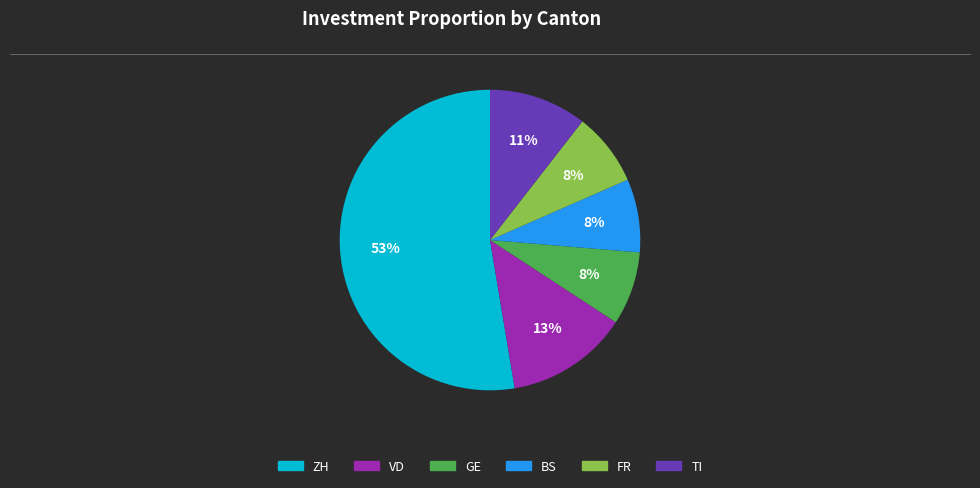

To the nearest percent, what is the average slice percentage?

17%